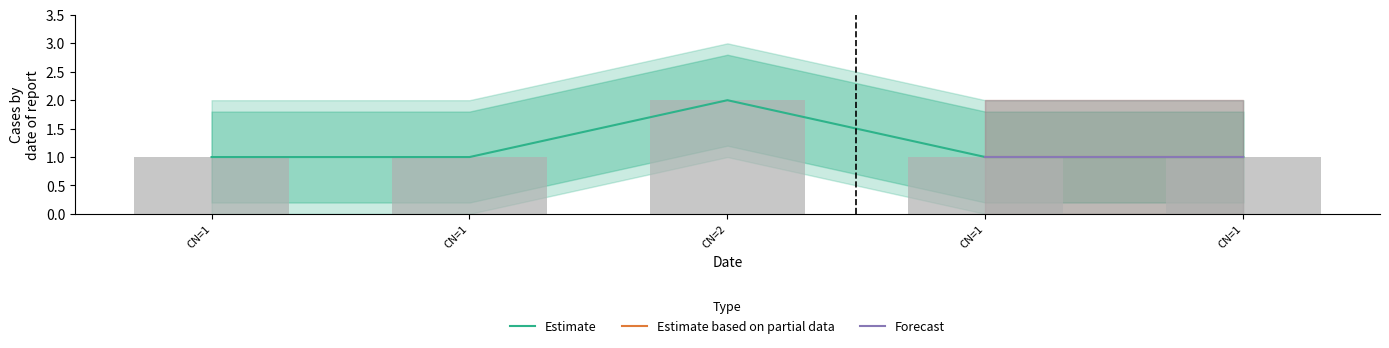

What is the value of the Estimate based on partial data bar at the 2nd from the left?

1